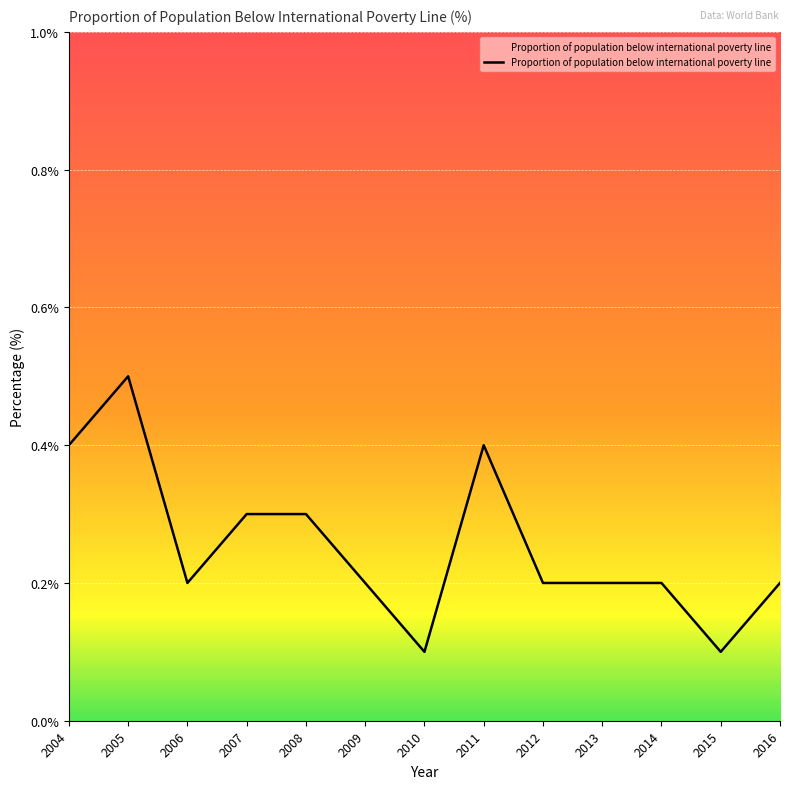

Read the value at 2005.

0.5